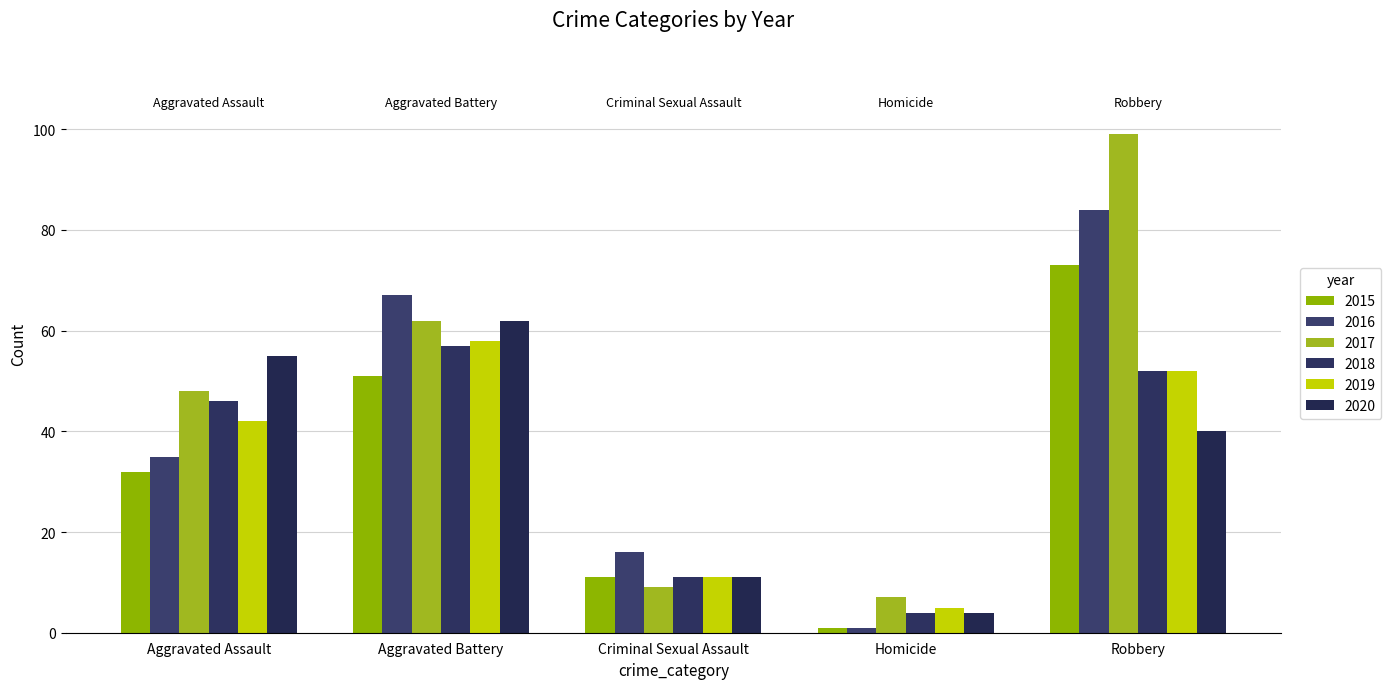

Reading left to right, transcribe all the data shown in this chart.

2015: 32	51	11	1	73
2016: 35	67	16	1	84
2017: 48	62	9	7	99
2018: 46	57	11	4	52
2019: 42	58	11	5	52
2020: 55	62	11	4	40